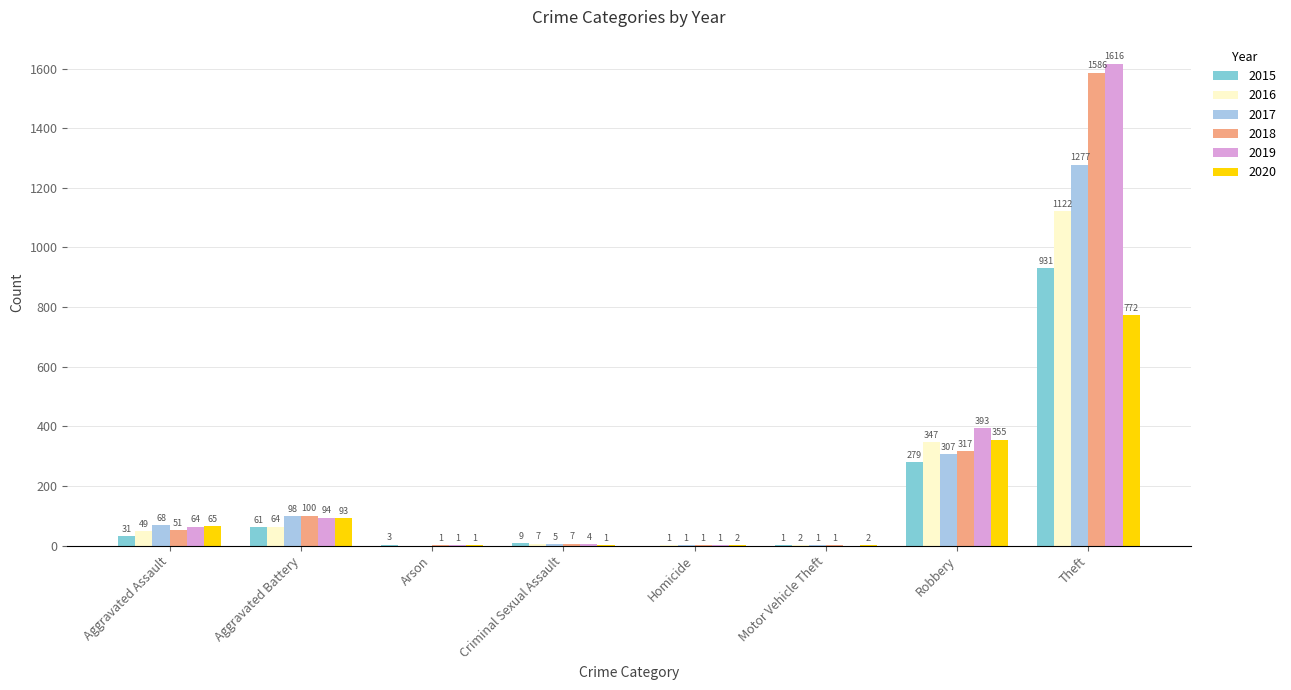

What is the greatest value displayed?

1616